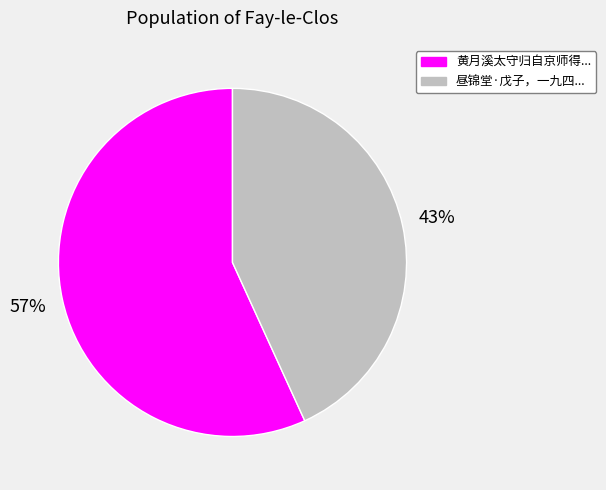

To the nearest percent, what is the average slice percentage?

50%